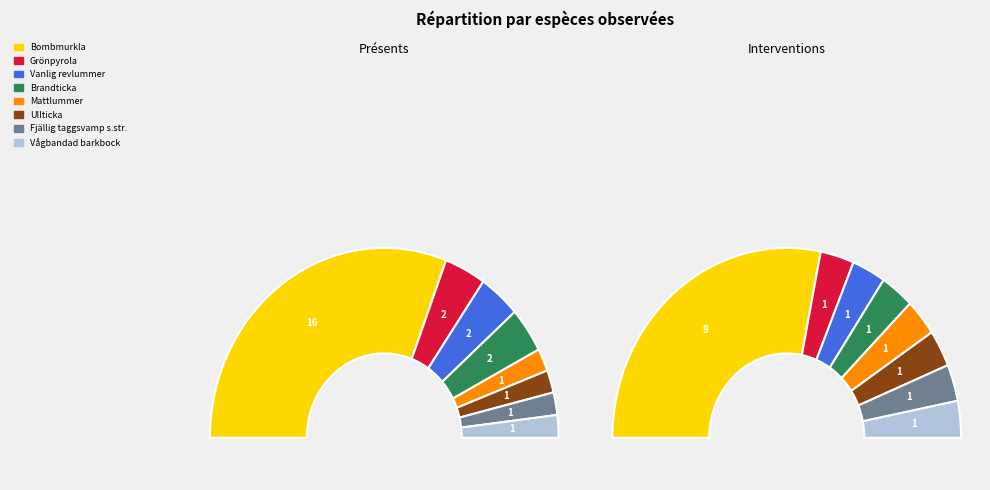

Which has a higher value, Brandticka or Vågbandad barkbock?

Brandticka